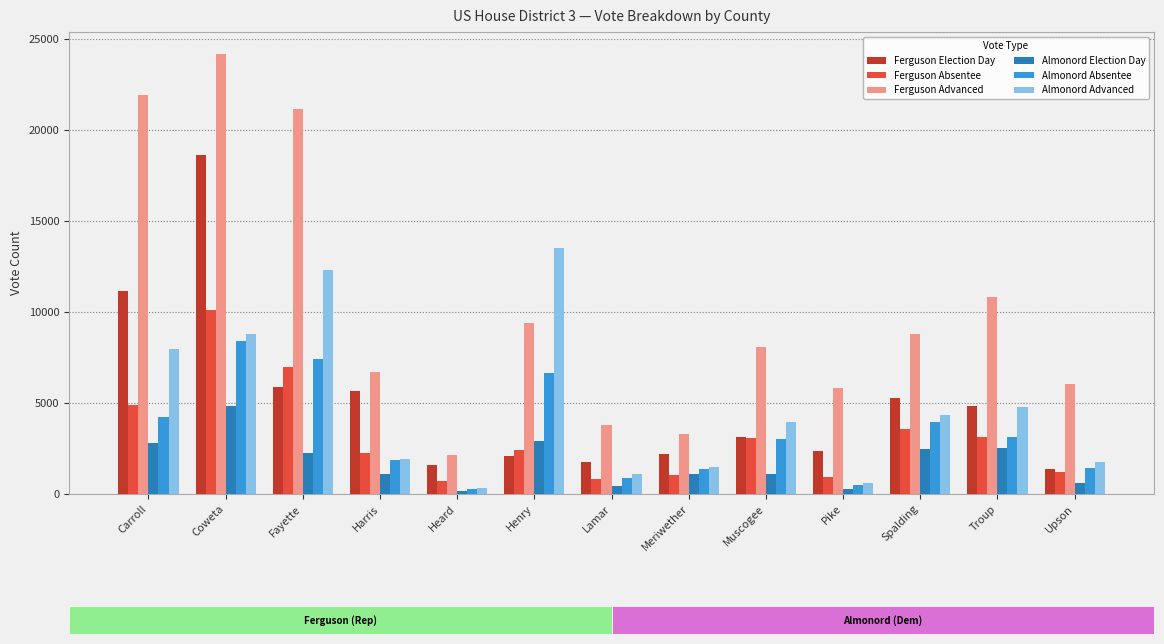

The Ferguson Advanced series shows 6045 at Upson. True or false?

True